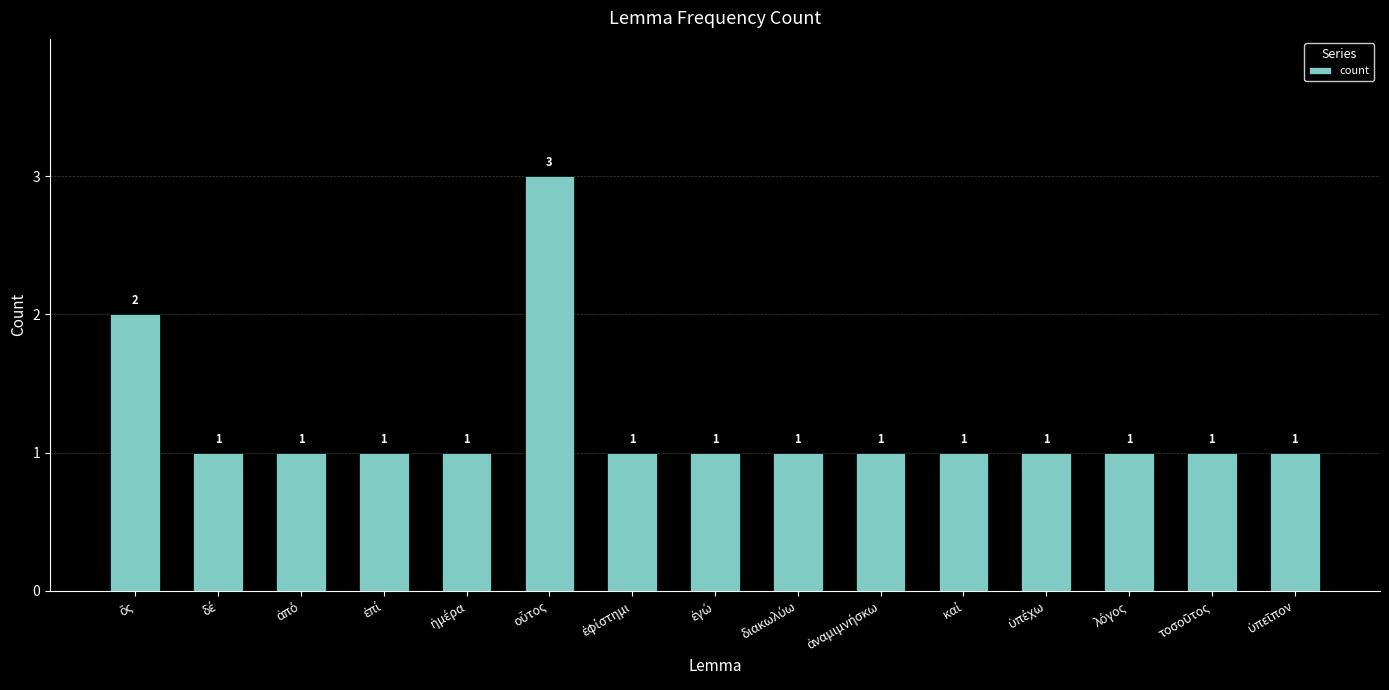

What is the value of the 12th bar from the left?

1